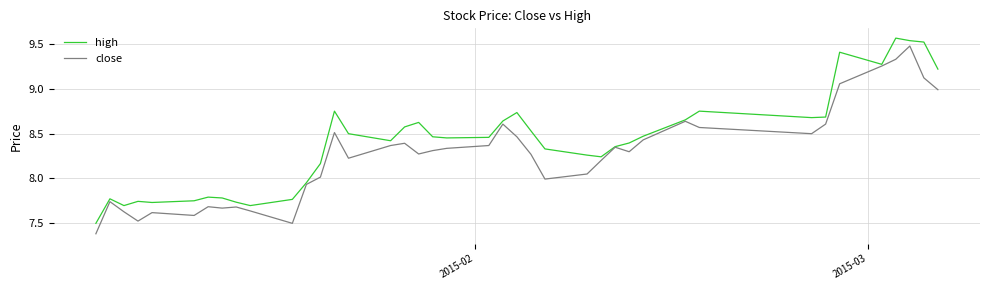

What is the lowest value of the high series?

7.5